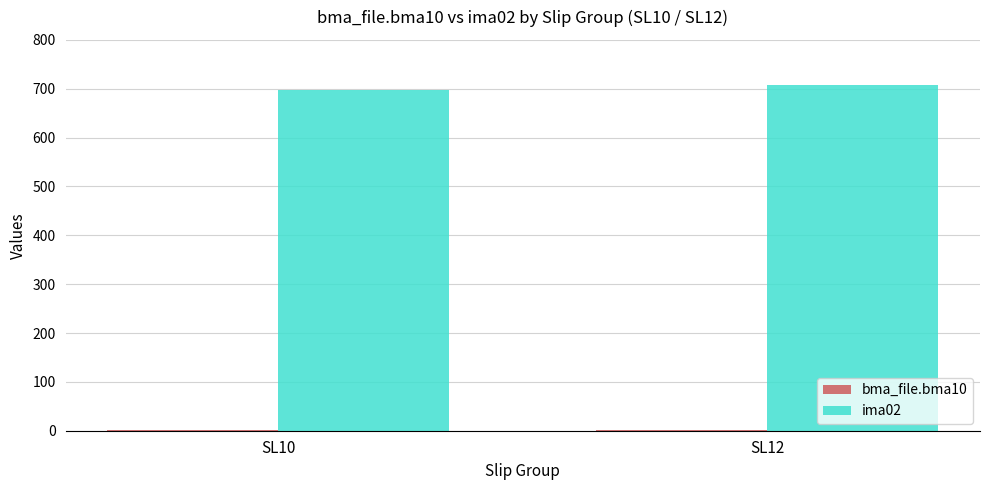

What is the maximum value shown in the chart?

707.5